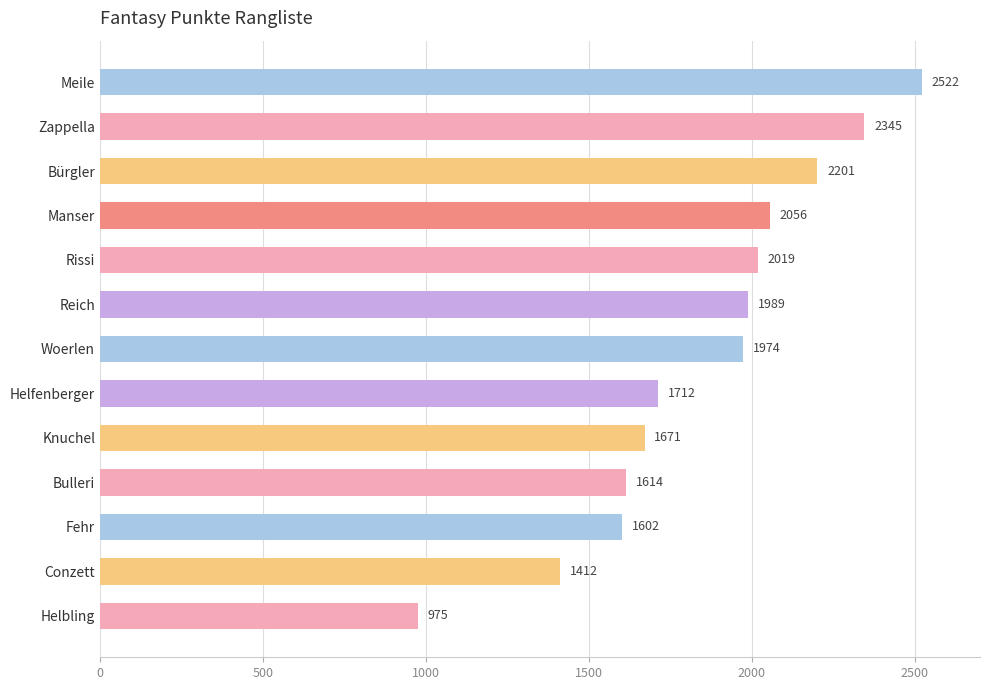

Are the bars horizontal?

Yes